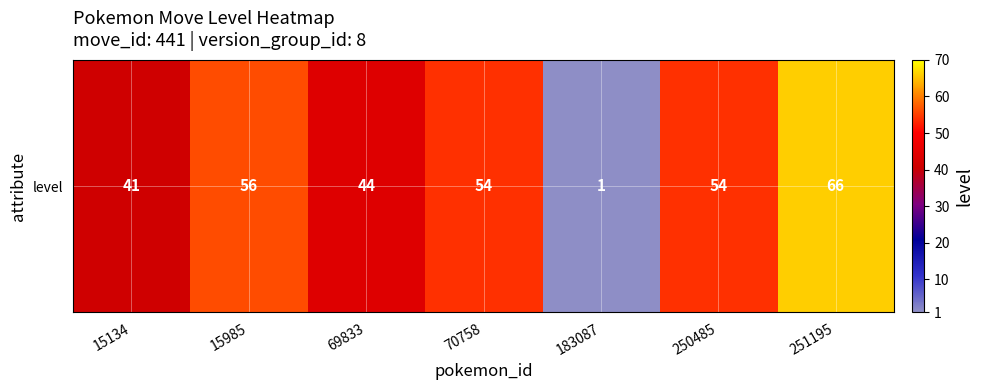

What is the change in value from 69833 to 183087?

-43